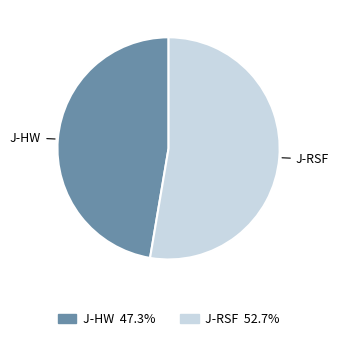

How many slices are in this pie chart?

2